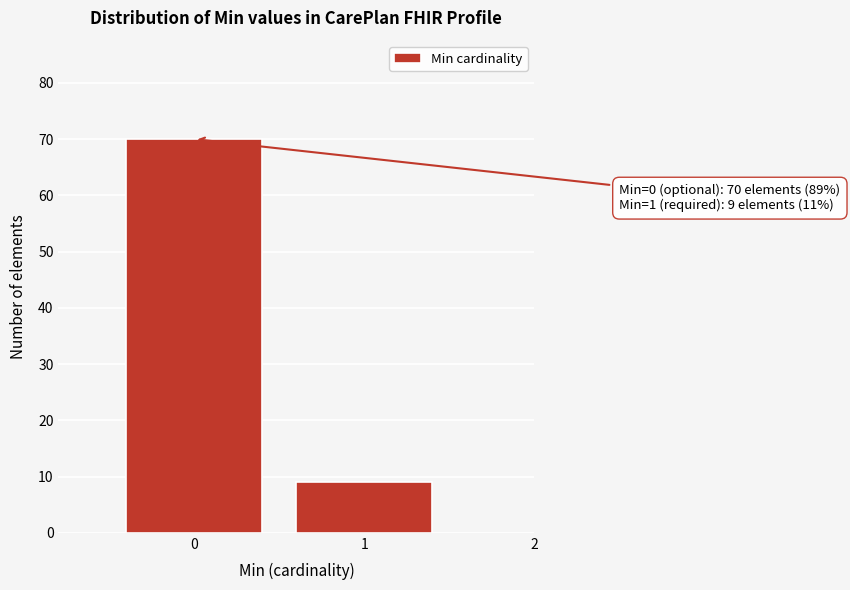

Reading left to right, what are all the values shown in this chart?

70	9